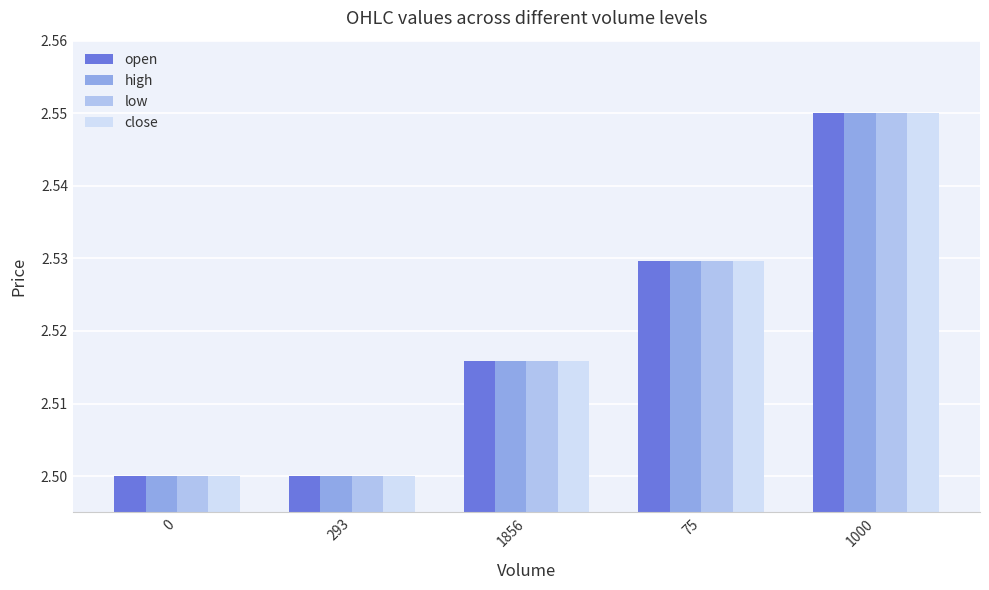

The value of close at 75 is 2.5. True or false?

True